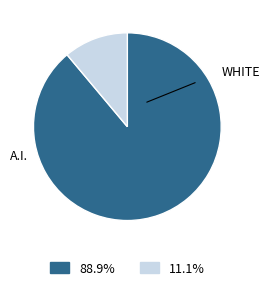

Does any single category account for the majority?

Yes